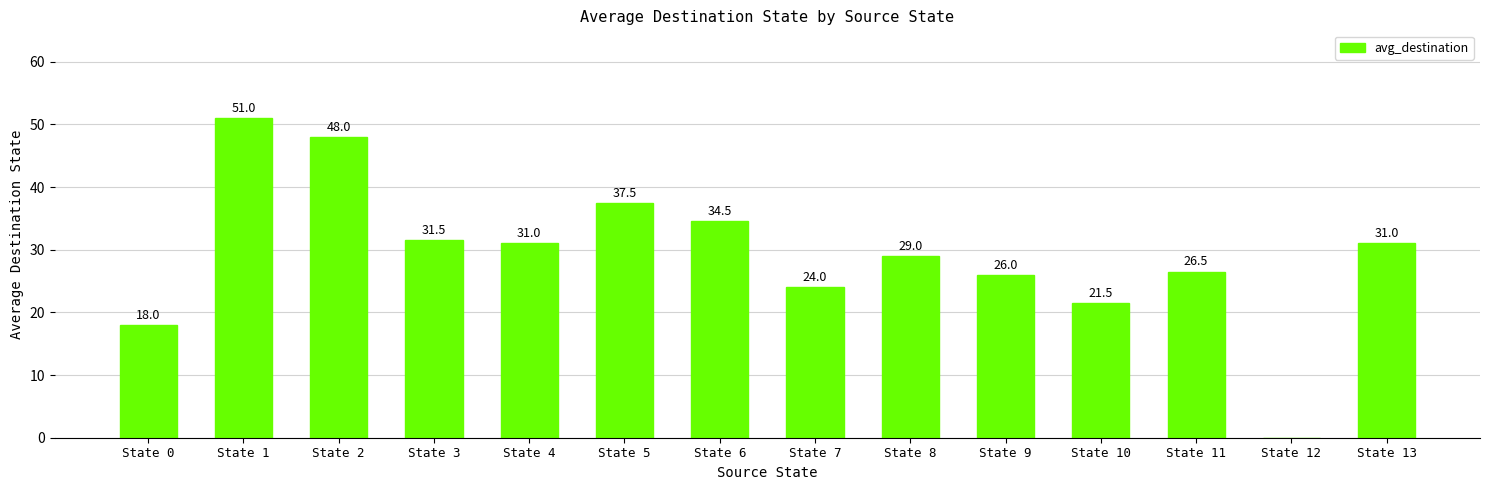

How many categories are shown in the chart?

14